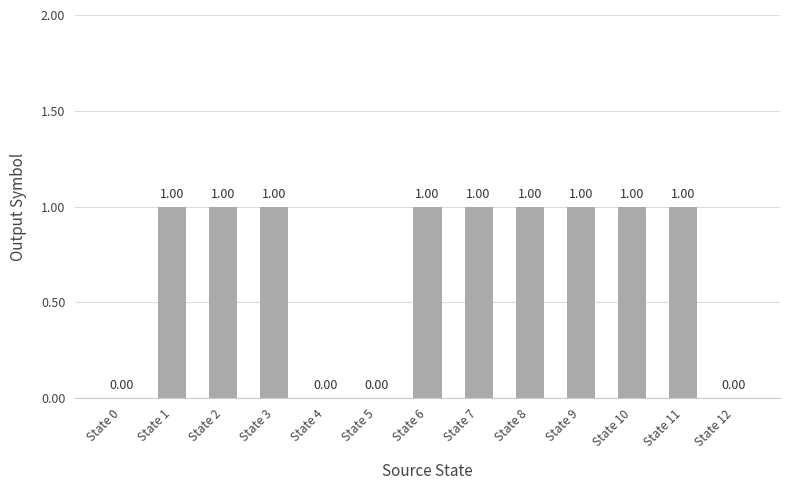

What is the change in value from State 5 to State 10?

+1